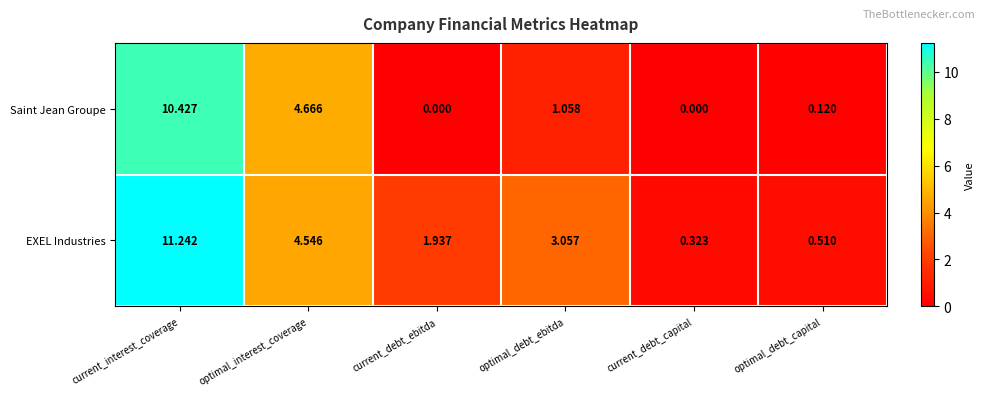

Which series has the largest total across all categories?

EXEL Industries